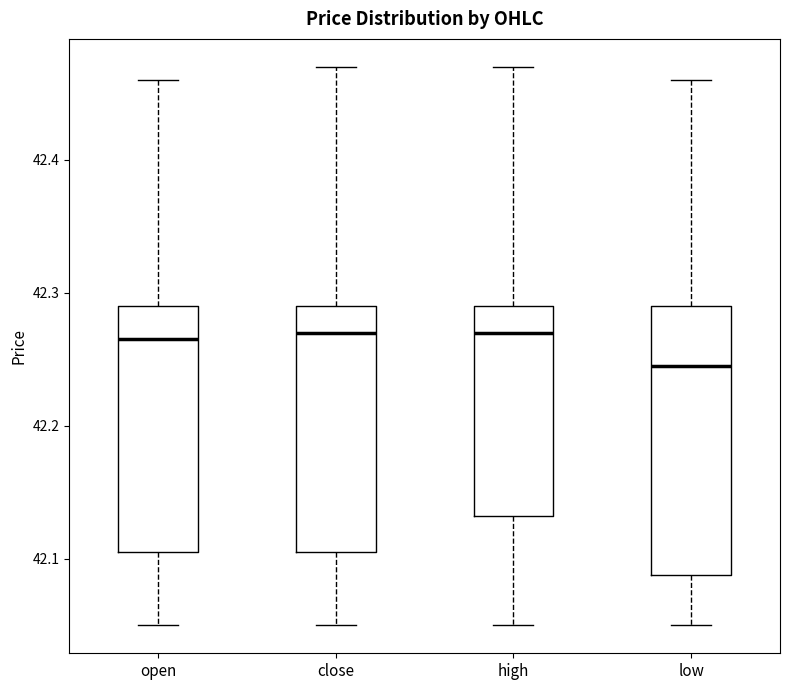

Comparing the boxes themselves (not the whiskers), which one is the tallest?

low